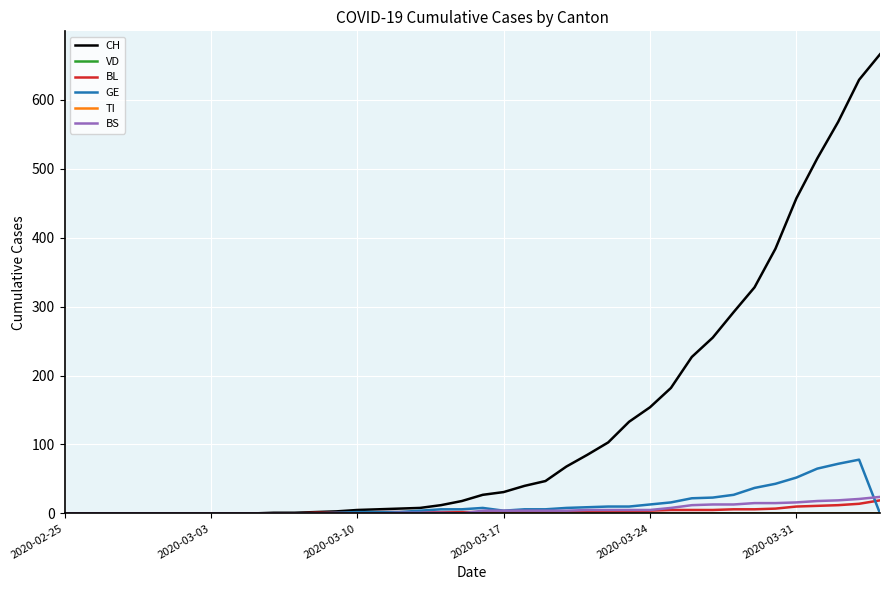

Does the chart display data point markers on the line(s)?

No